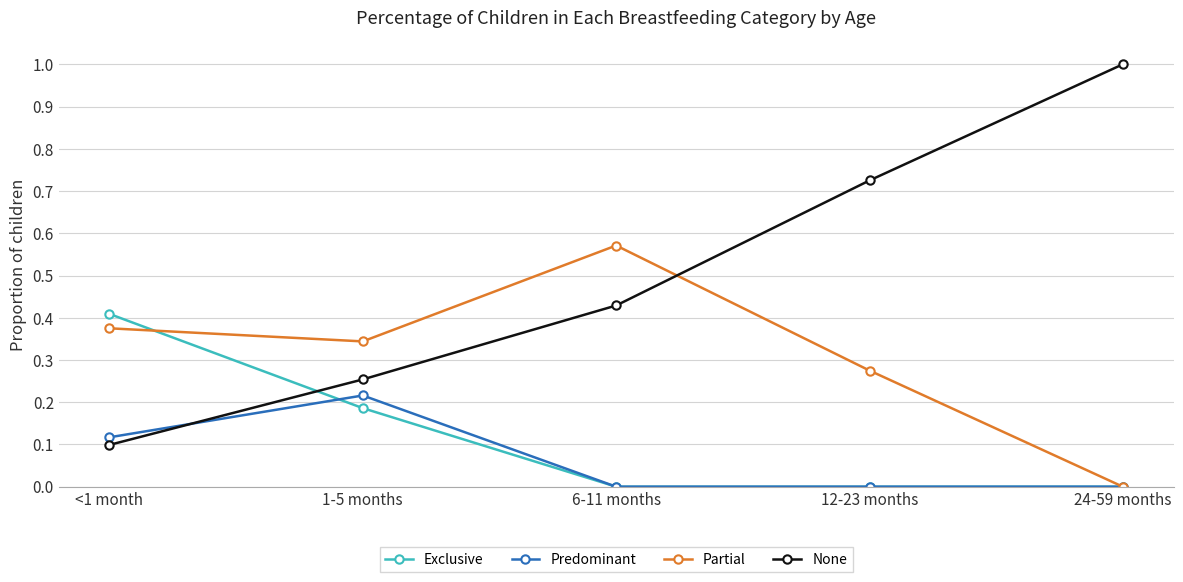

How many times do None and Exclusive cross each other?

1